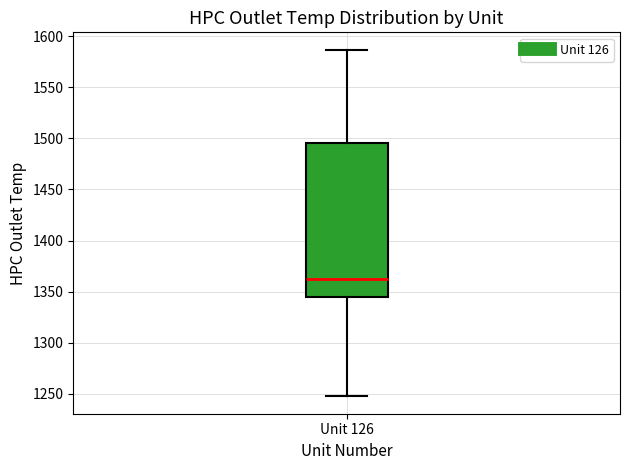

Transcribe this box plot: give where the median line is, the range the box spans, and where the two whiskers end, as read against the y-axis. The values are not printed on the chart, so give them approximately, as read against the axis.

median 1360, box 1345 to 1495, whiskers 1245 to 1585